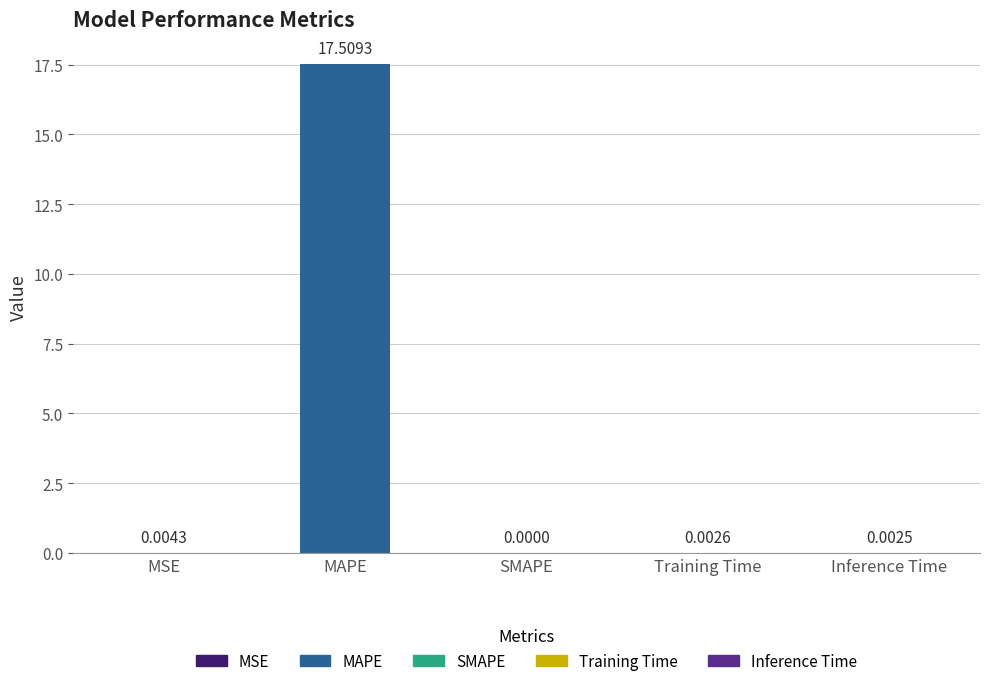

Between Training Time and Inference Time, which is larger?

Training Time